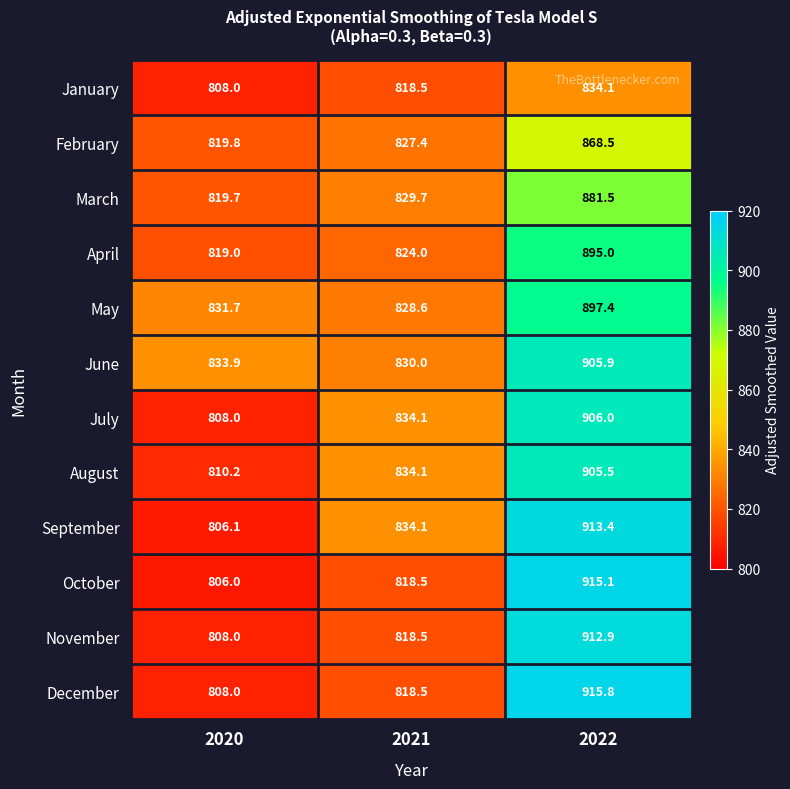

What is the greatest value displayed?

915.8